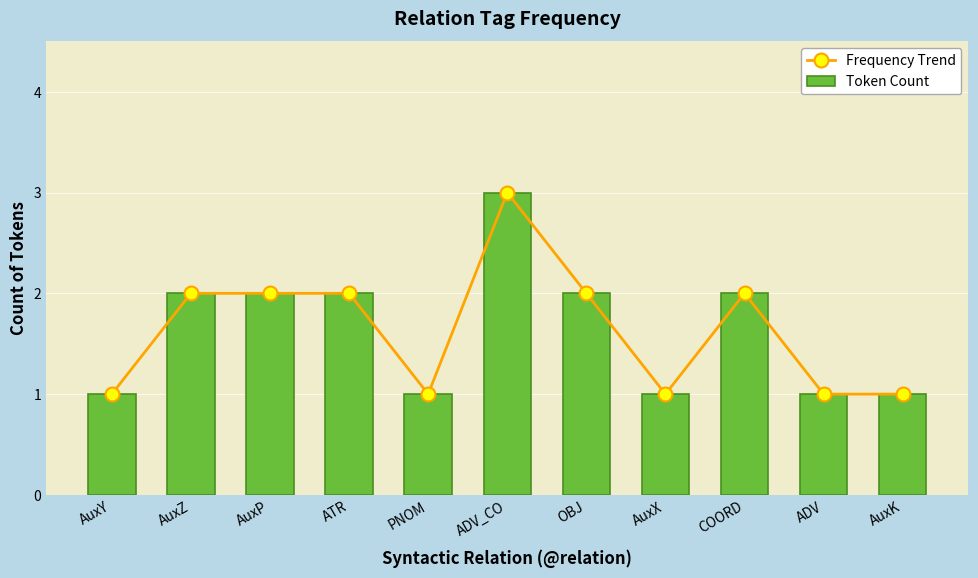

Rank the categories by Frequency Trend value from lowest to highest.

AuxY, PNOM, AuxX, ADV, AuxK, AuxZ, AuxP, ATR, OBJ, COORD, ADV_CO